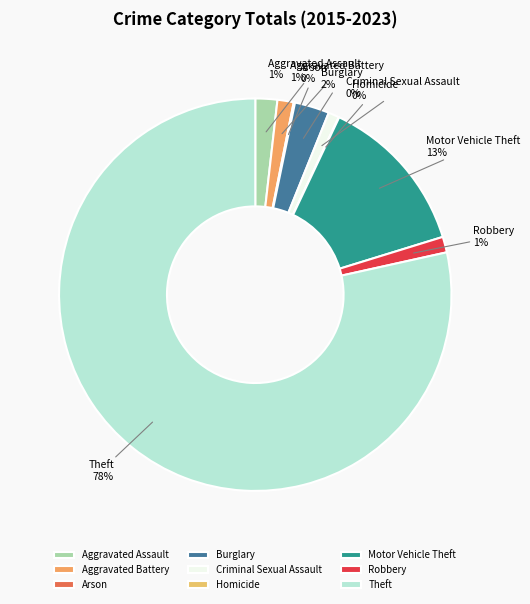

Is the sum of Motor Vehicle Theft and Criminal Sexual Assault greater than half?

No